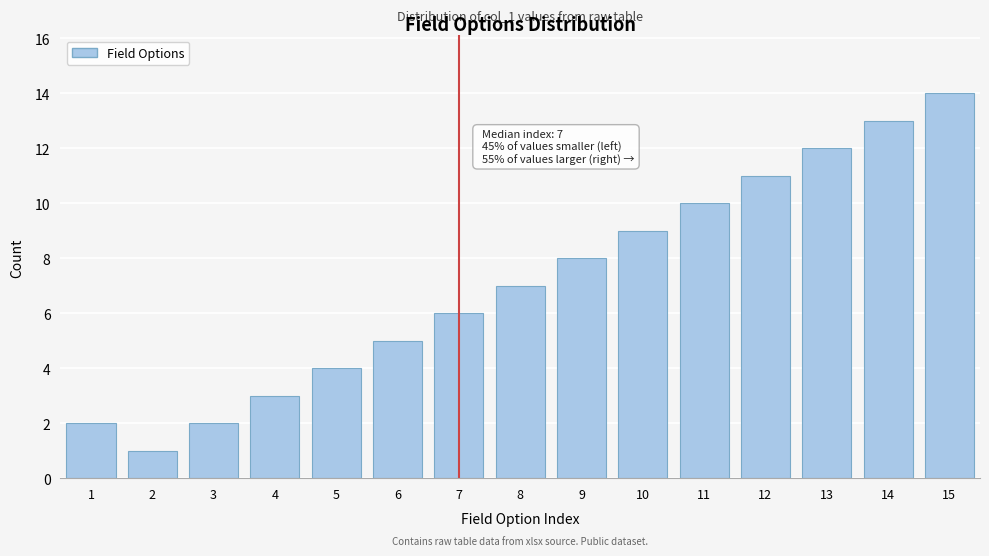

Reading left to right, extract all data points from this chart.

1=2	2=1	3=2	4=3	5=4	6=5	7=6	8=7	9=8	10=9	11=10	12=11	13=12	14=13	15=14